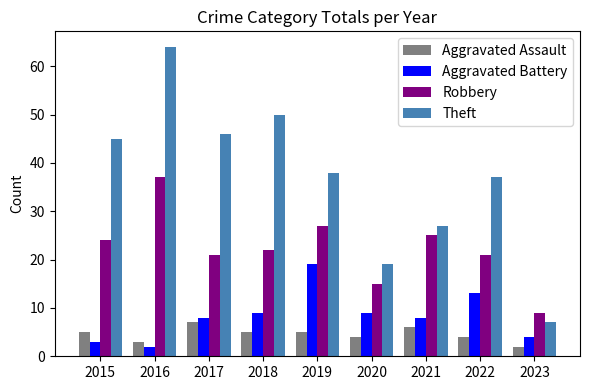

How many groups of bars are there?

9